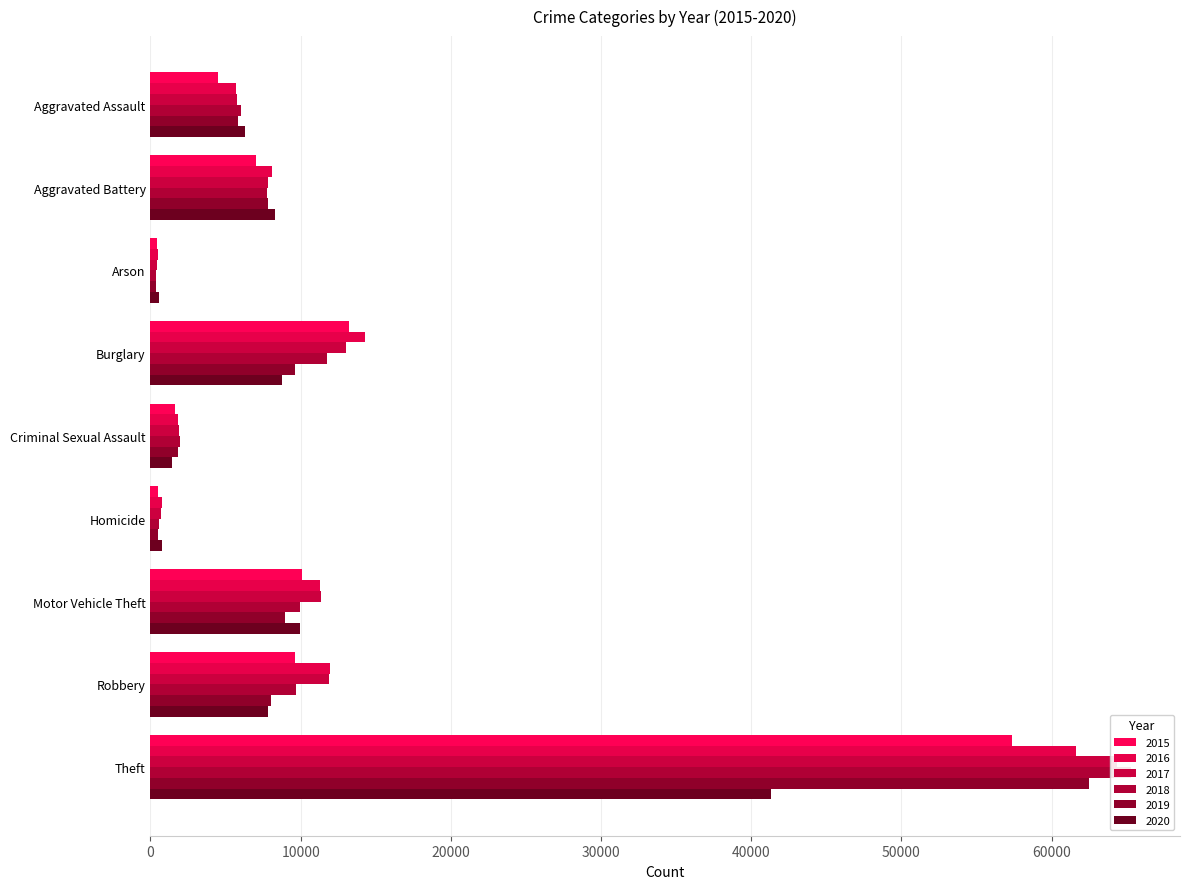

At which label is 2018 closest to 32827?

Burglary